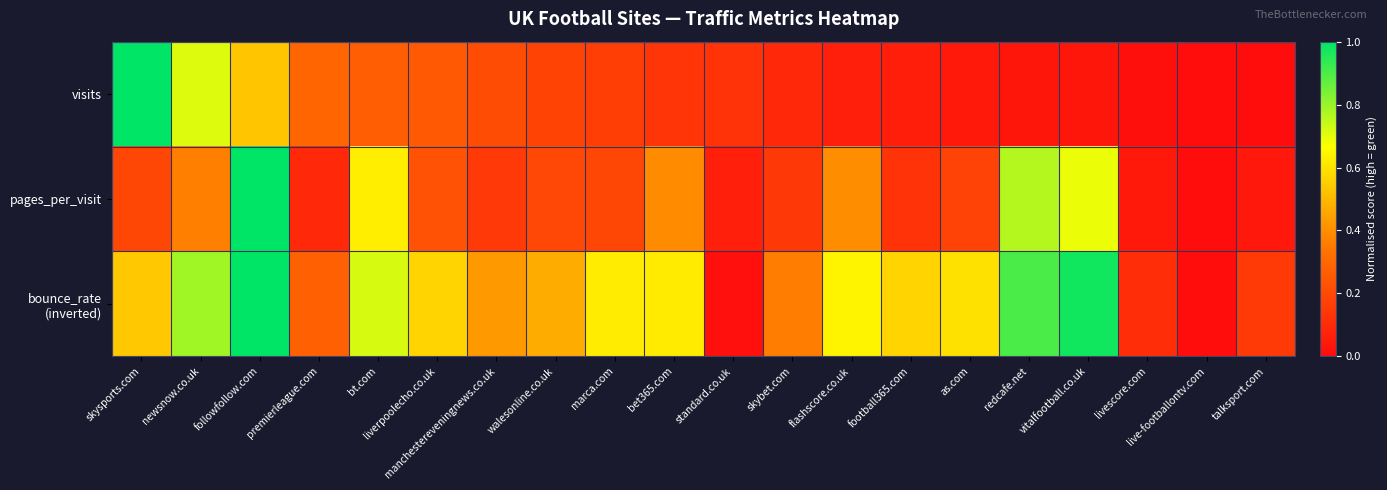

Rank the series by their average value, from lowest to highest.

visits, pages_per_visit, bounce_rate (inverted)